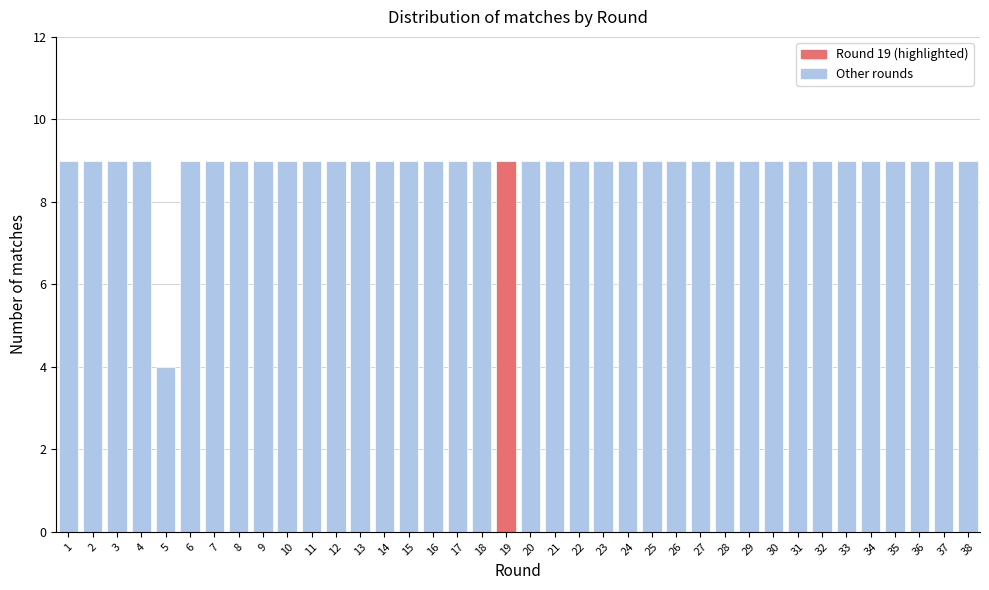

At which label is the value closest to 6?

5